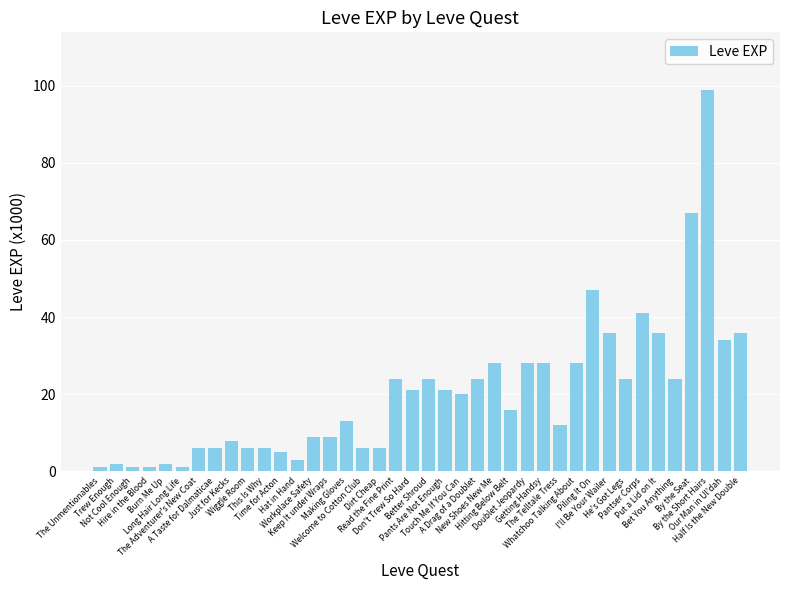

What is the difference between the second highest and second lowest values?

66